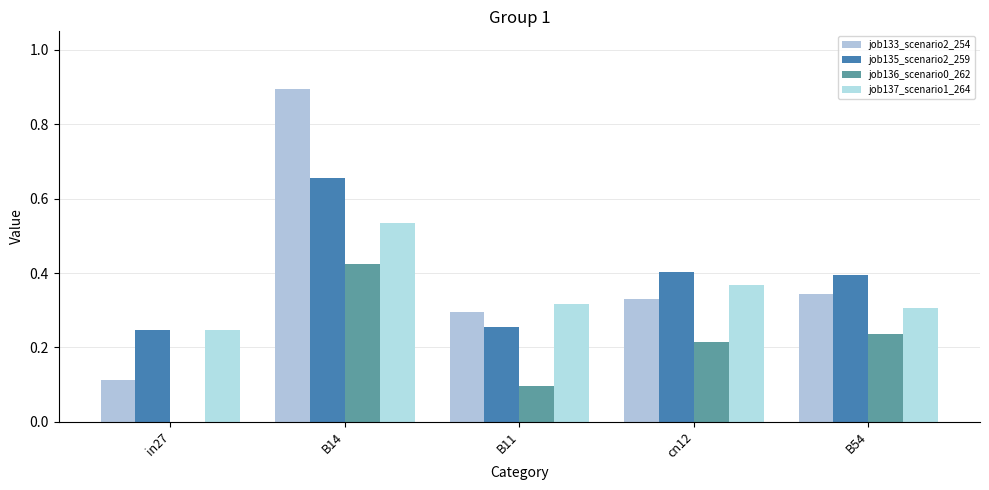

The job133_scenario2_254 series shows 1.2 at B14. True or false?

False